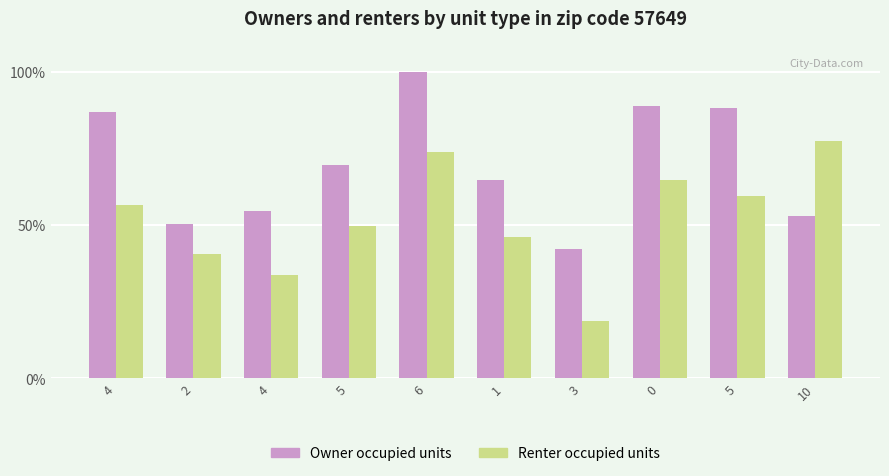

How many series are shown in this chart?

2